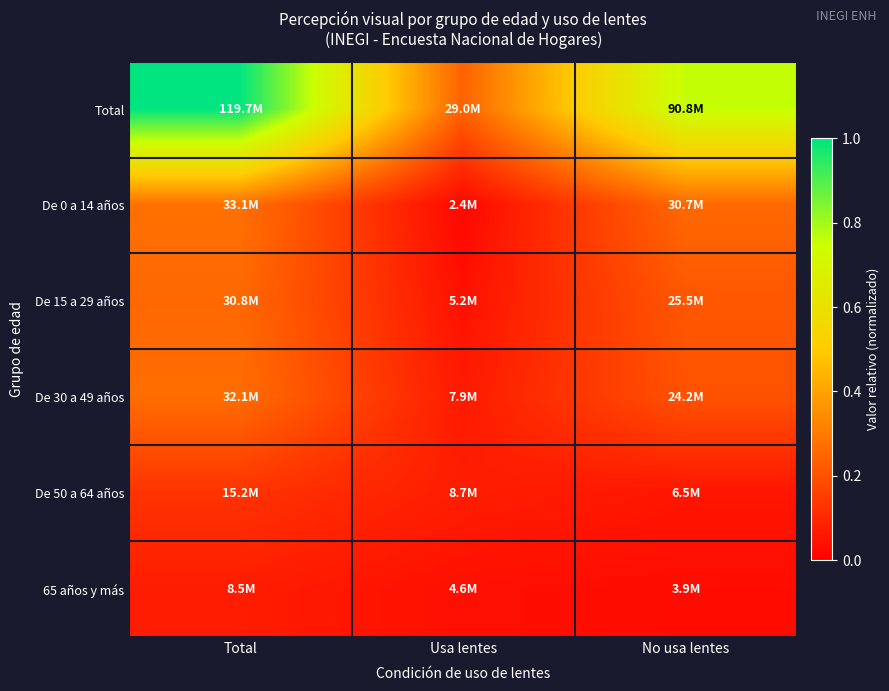

List the series in order of their peak value, highest first.

Total, De 0 a 14 años, De 30 a 49 años, De 15 a 29 años, De 50 a 64 años, 65 años y más